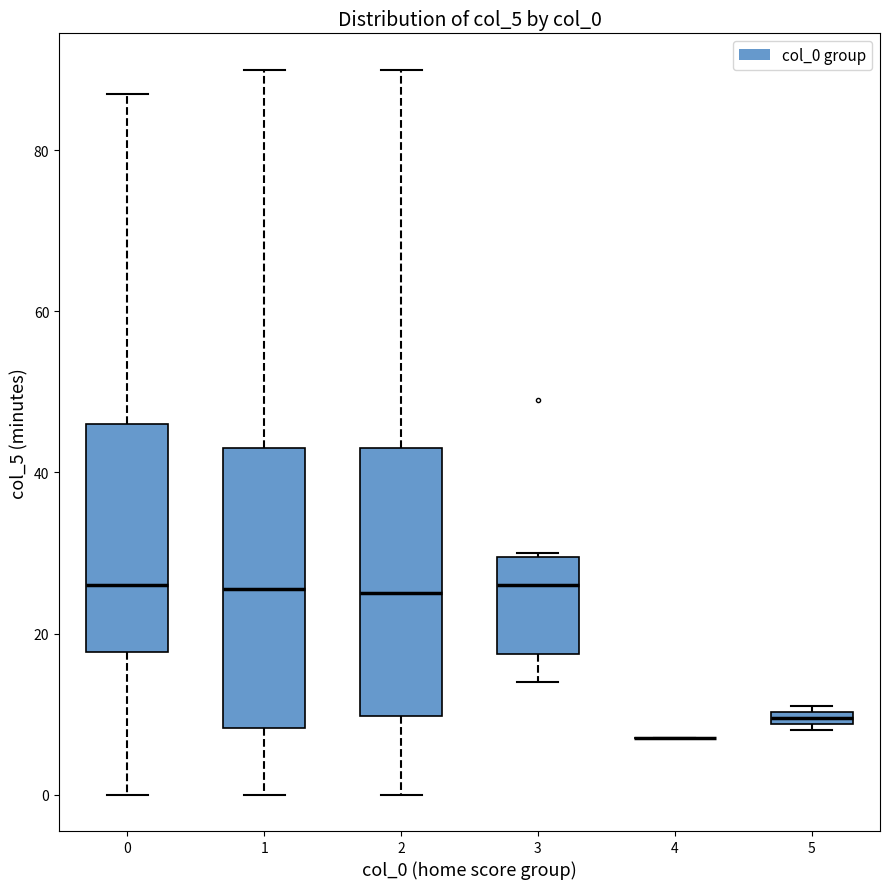

Where does the lower whisker of the box at x = 0 end on the y-axis? The values are not printed on the chart, so give them approximately, as read against the axis.

0